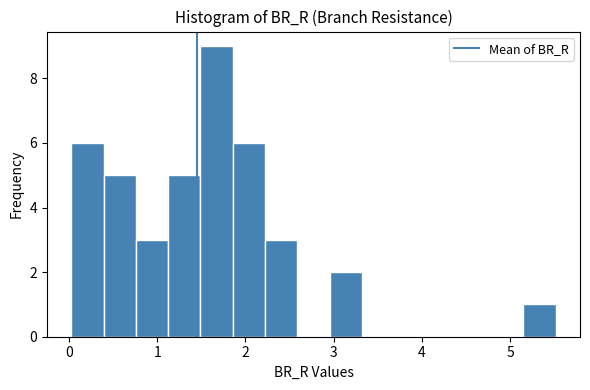

Around what value on the x-axis is the tallest bar? Give the approximate position of its centre, as read against the axis.

1.7